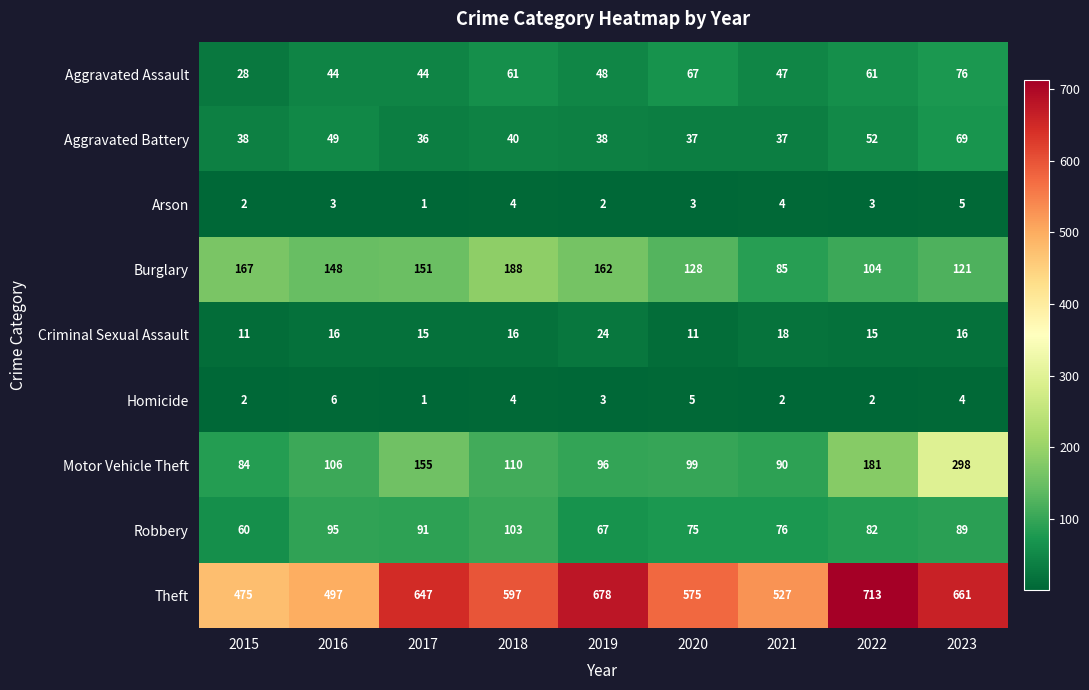

The Robbery series shows 53 at 2023. True or false?

False